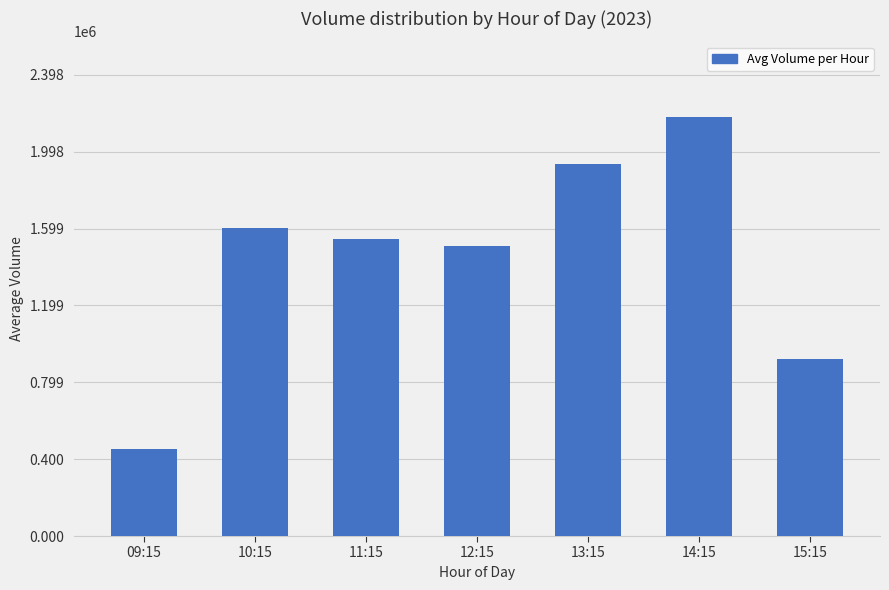

Does the chart contain any negative values?

No